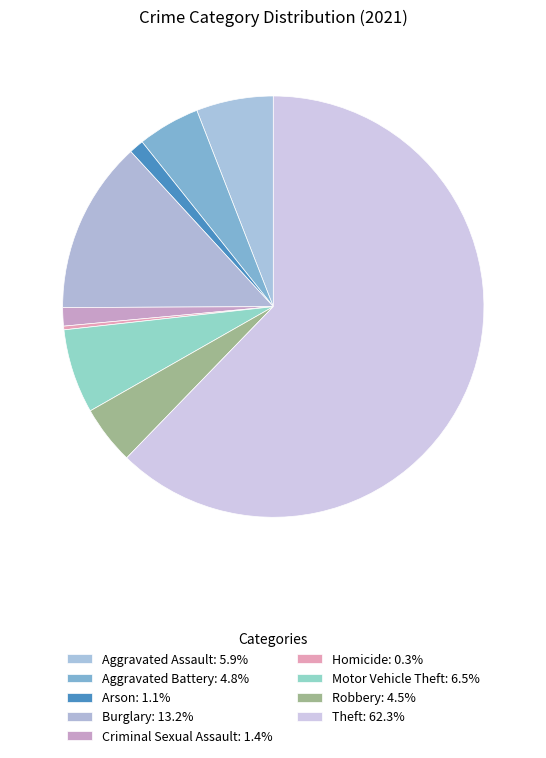

Rank the categories by value from highest to lowest.

Theft, Burglary, Motor Vehicle Theft, Aggravated Assault, Aggravated Battery, Robbery, Criminal Sexual Assault, Arson, Homicide